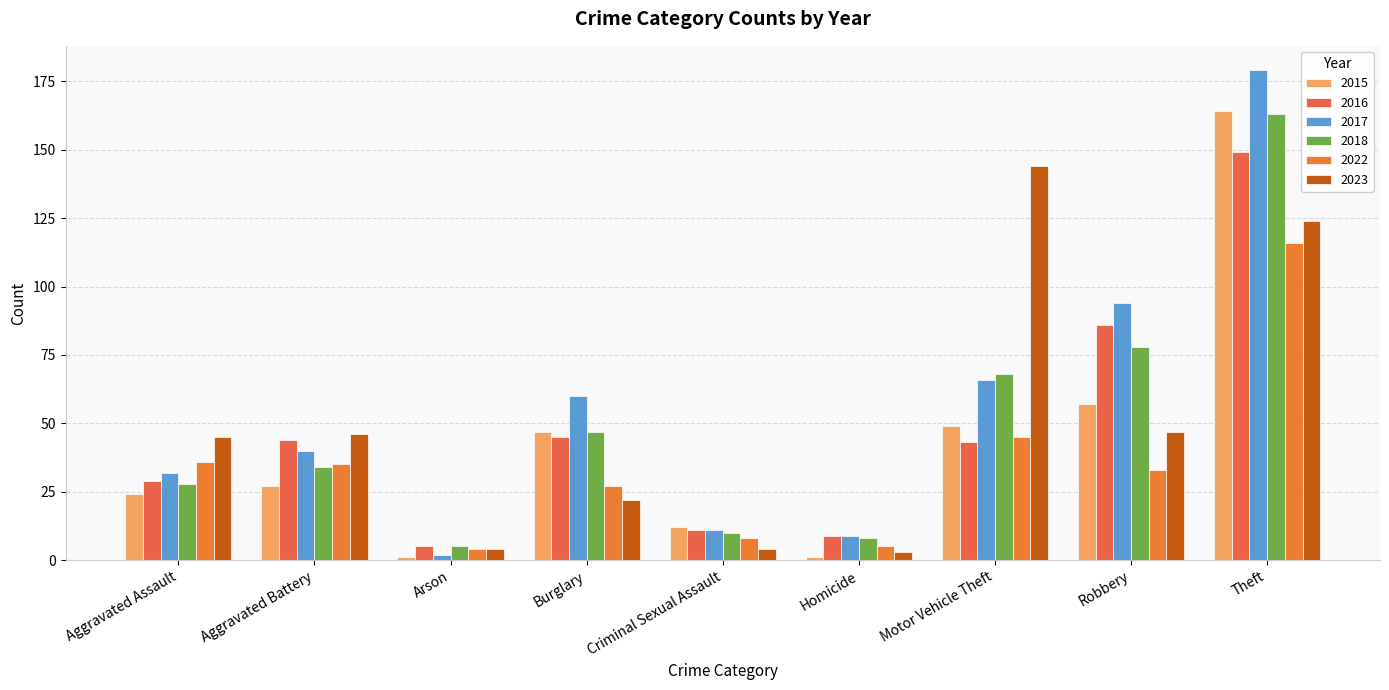

What is the label of the 1st bar from the right?

Theft